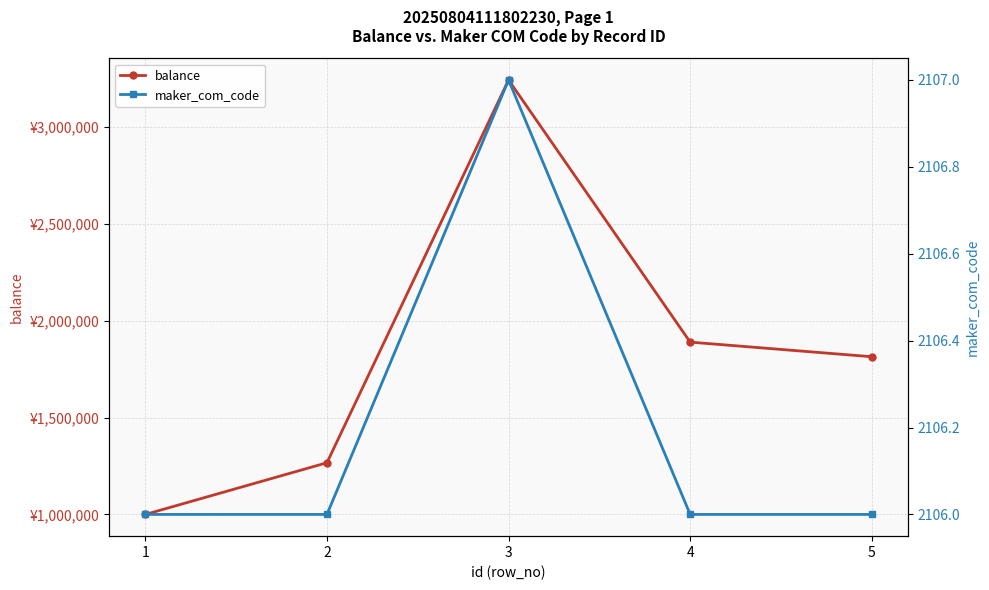

Is this an area chart (filled region under the line)?

No